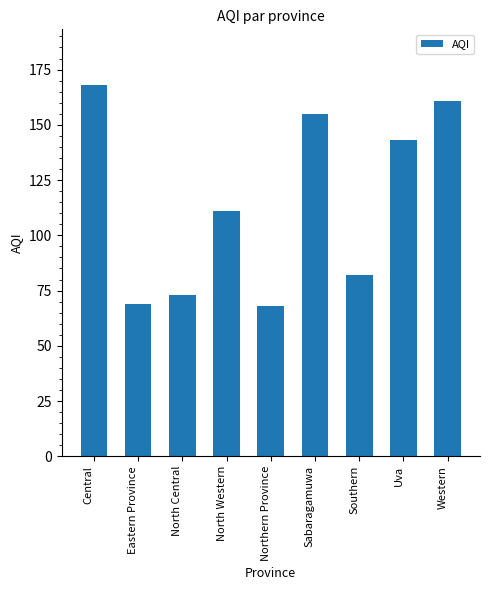

The value at Central is 93. True or false?

False